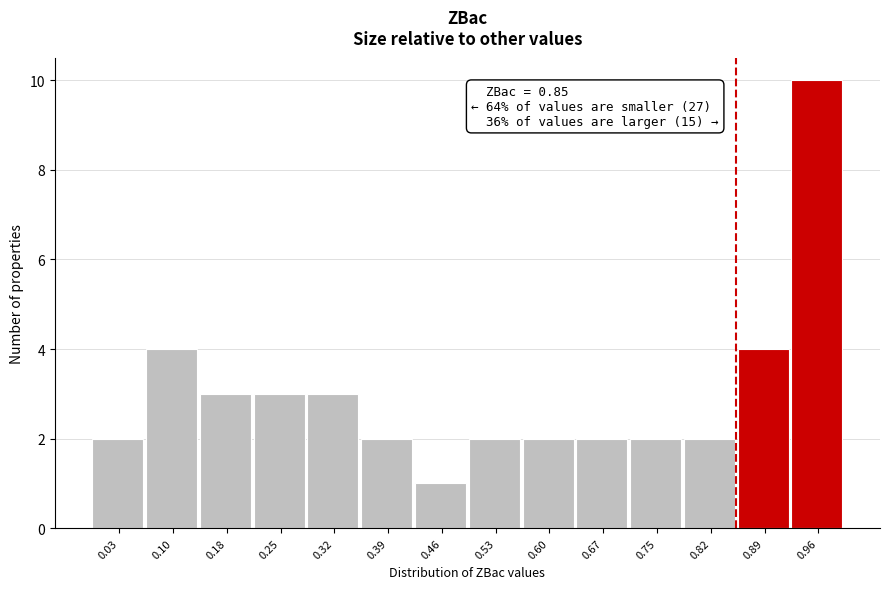

Over which range of the x-axis is the bar tallest?

0.92 to 0.99